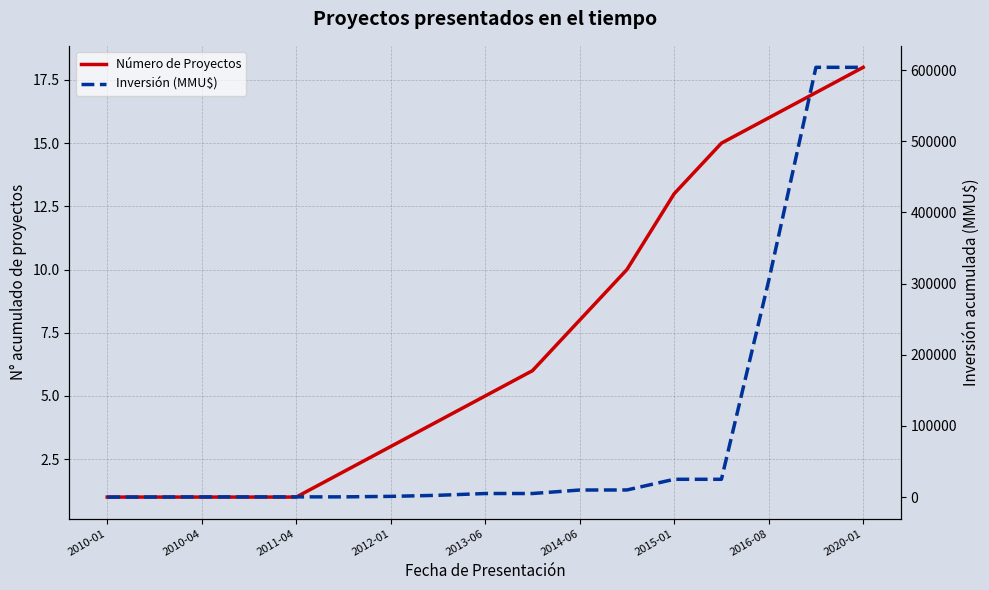

What is the difference between the Número de Proyectos values at 13 and 2010-01?

14